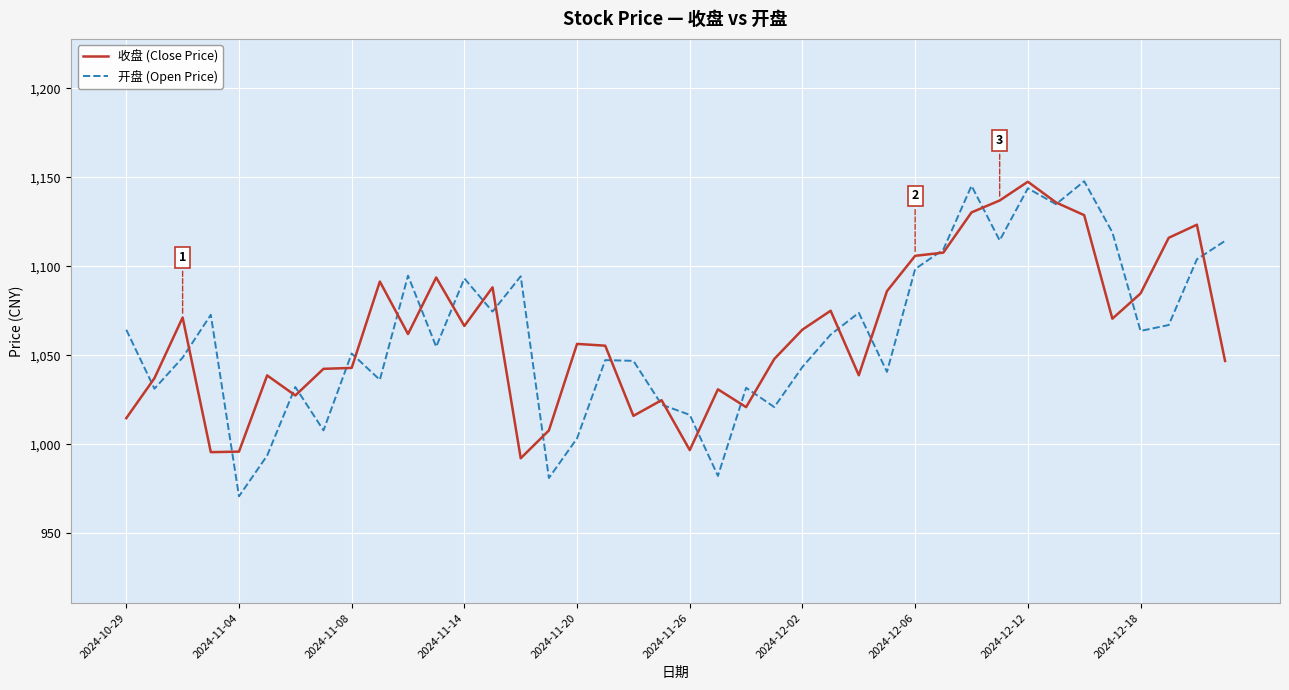

What is the minimum value for 收盘 (Close Price)?

992.2